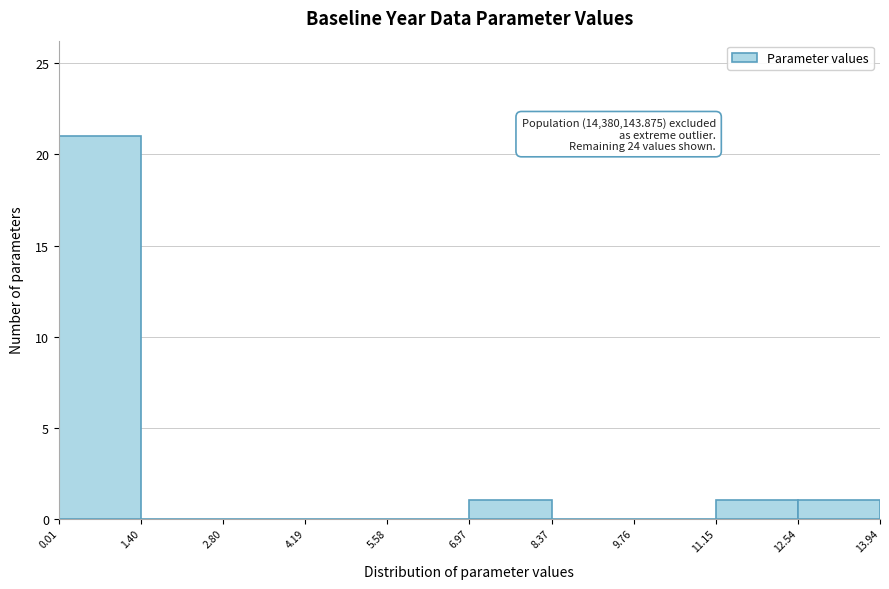

Over which range of the x-axis is the bar tallest?

0.01 to 1.40